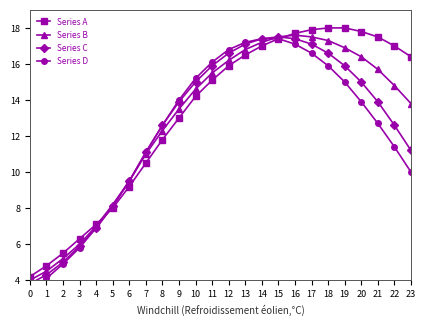

Reading left to right, list all the values displayed in this chart.

Series A: 4.2	4.8	5.5	6.3	7.1	8.0	9.2	10.5	11.8	13.0	14.2	15.1	15.9	16.5	17.0	17.4	17.7	17.9	18.0	18.0	17.8	17.5	17.0	16.4
Series B: 4.0	4.5	5.2	6.0	7.0	8.2	9.5	11.0	12.3	13.5	14.6	15.5	16.2	16.8	17.2	17.5	17.6	17.5	17.3	16.9	16.4	15.7	14.8	13.8
Series C: 3.8	4.3	5.0	5.9	6.9	8.1	9.5	11.1	12.6	13.9	15.0	15.9	16.6	17.1	17.4	17.5	17.4	17.1	16.6	15.9	15.0	13.9	12.6	11.2
Series D: 3.5	4.1	4.9	5.8	6.9	8.1	9.5	11.1	12.6	14.0	15.2	16.1	16.8	17.2	17.4	17.4	17.1	16.6	15.9	15.0	13.9	12.7	11.4	10.0